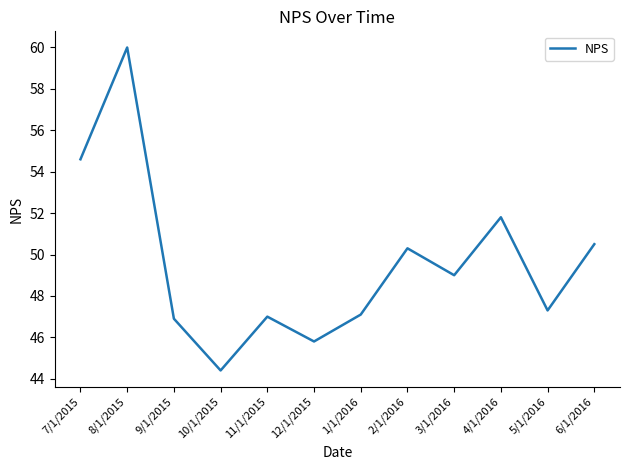

What is the change in value from 8/1/2015 to 9/1/2015?

-13.1